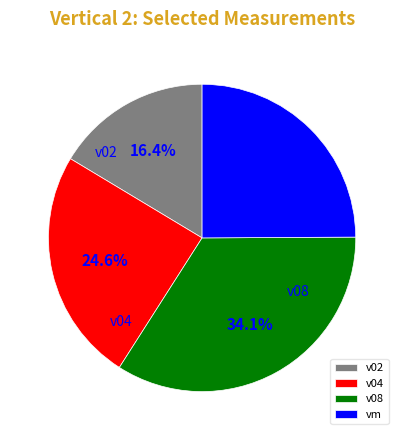

Between v04 and v02, which is larger?

v04